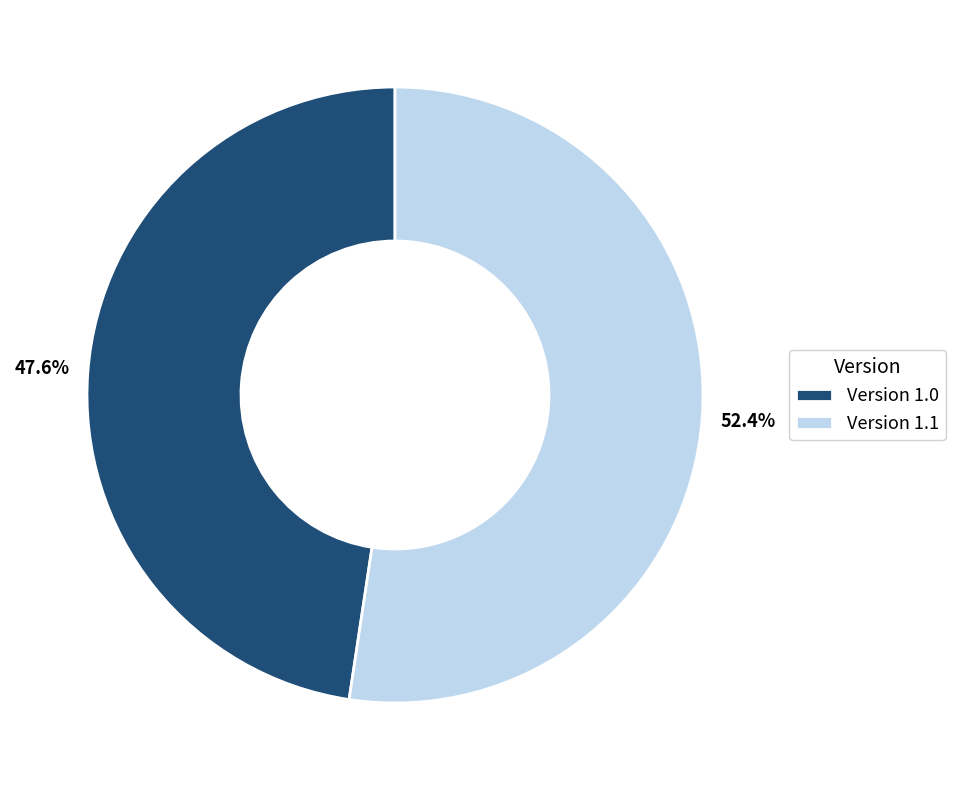

True or false: Version 1.0 accounts for 48% of the total.

True